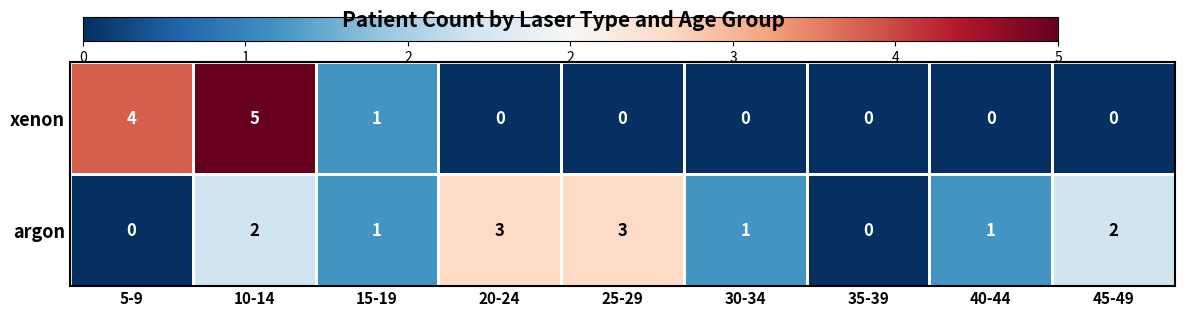

At which category is the sum across all series the highest?

10-14